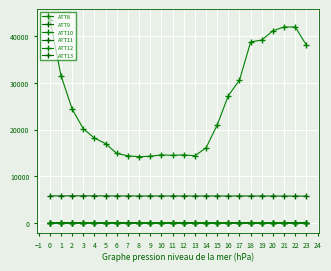

How many lines are shown in the chart?

6